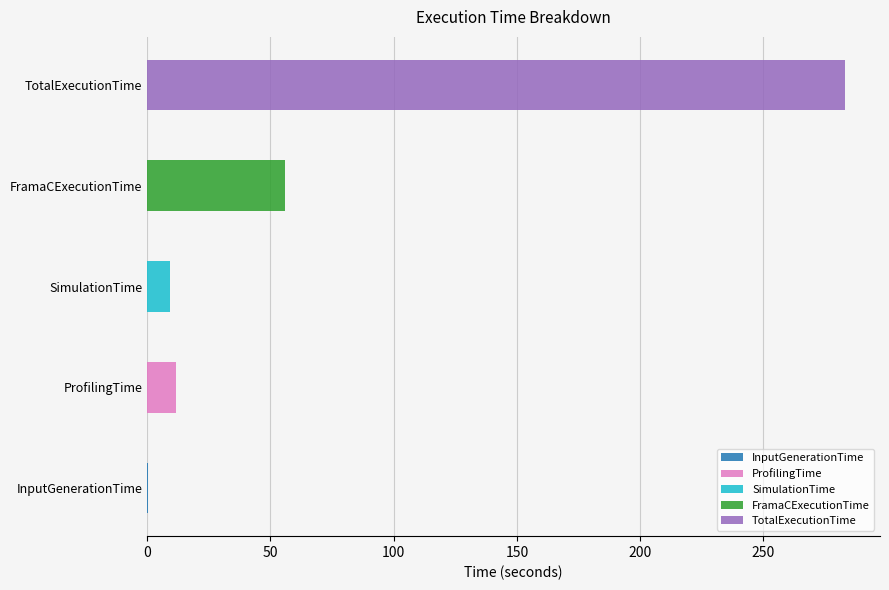

Where does the data first go above 11?

ProfilingTime